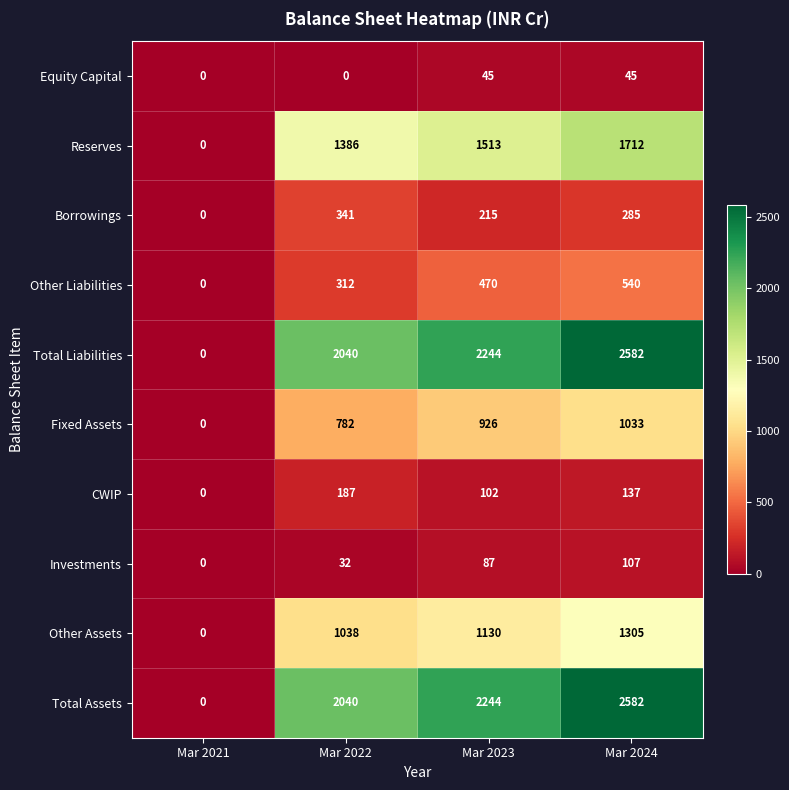

Is it true that Other Assets equals 1305 at Mar 2024?

True